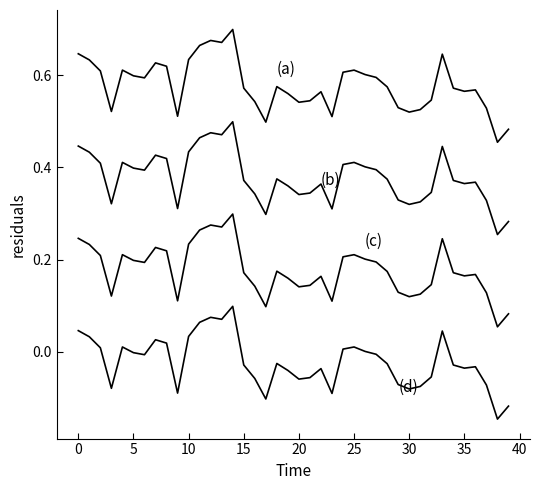

What is the label of the 31st point from the left?

30